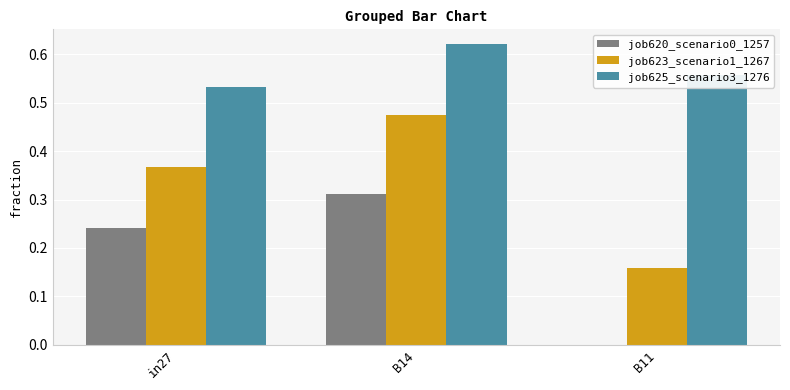

How many series are shown in this chart?

3